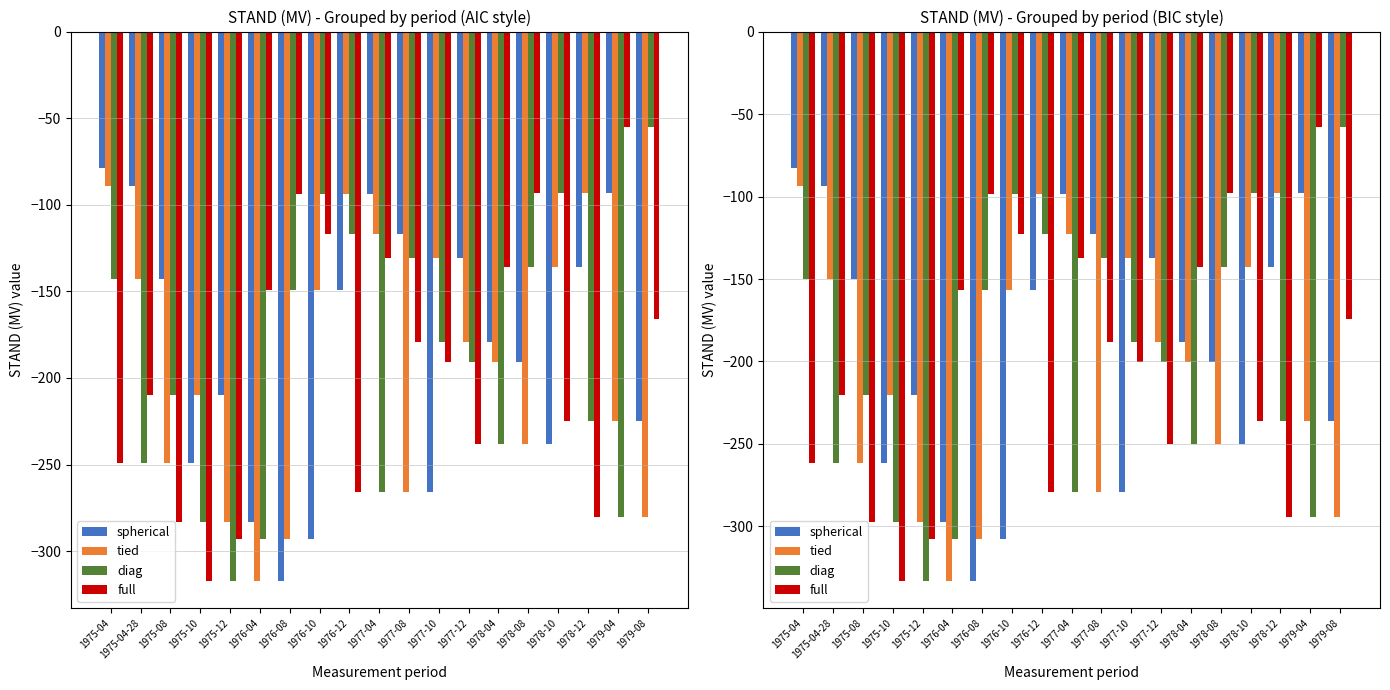

Where does the full series first go above -200?

1976-04